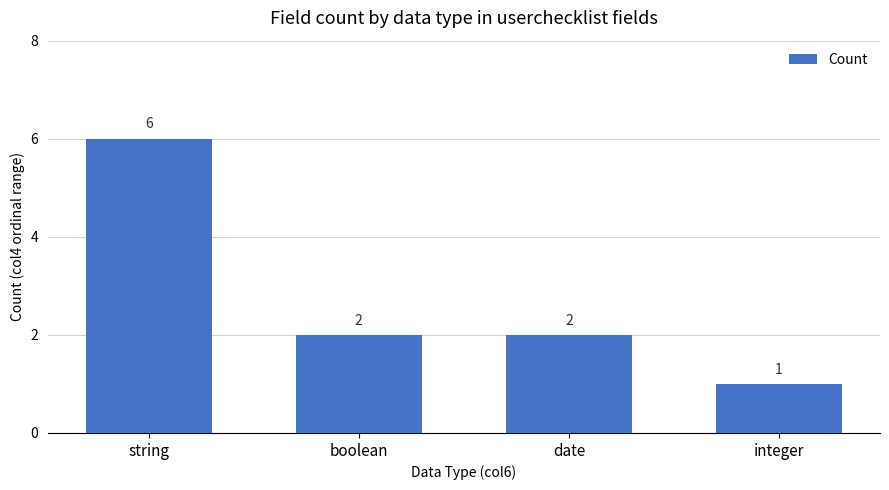

True or false: the data shows 3 at boolean.

False